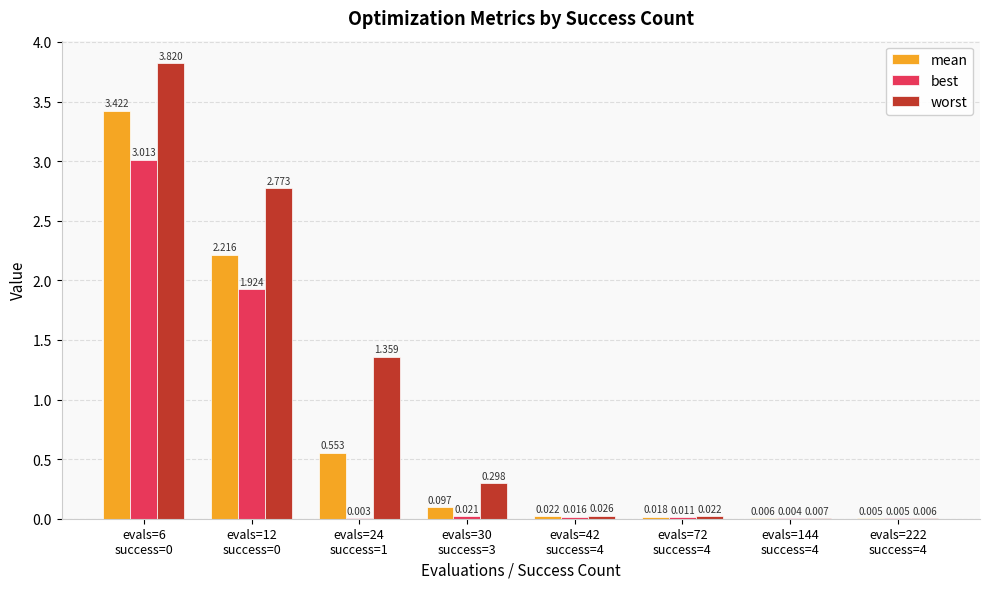

How many series are shown in this chart?

3